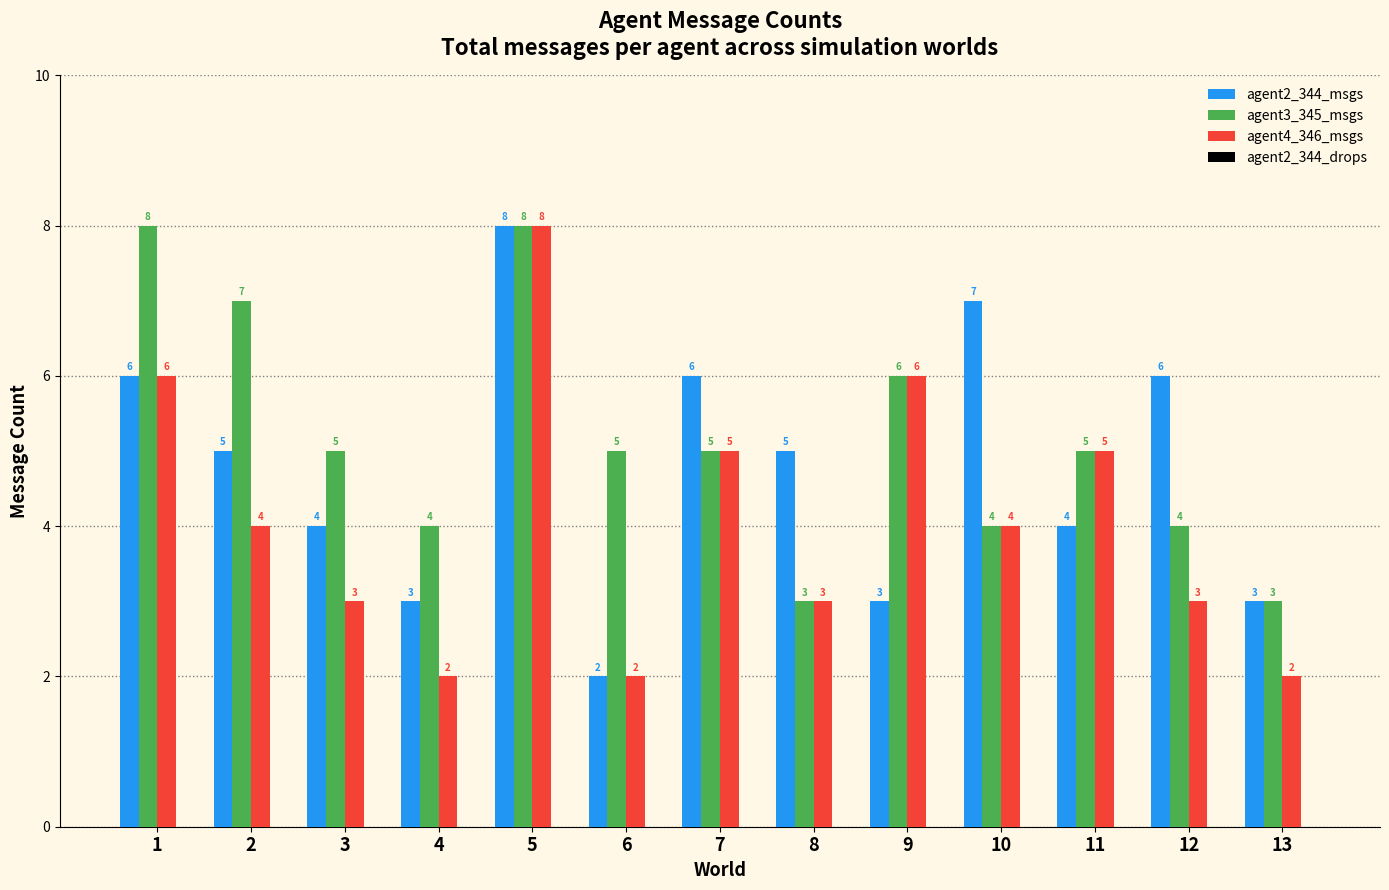

What is the difference between the maximum and minimum values in the agent3_345_msgs series?

5